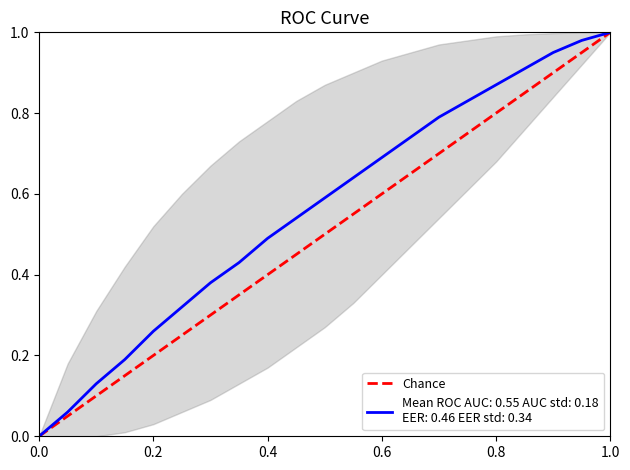

Is this an area chart (filled region under the line)?

Yes